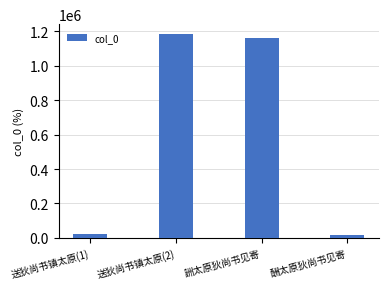

What is the value of the 4th bar from the left?

15134